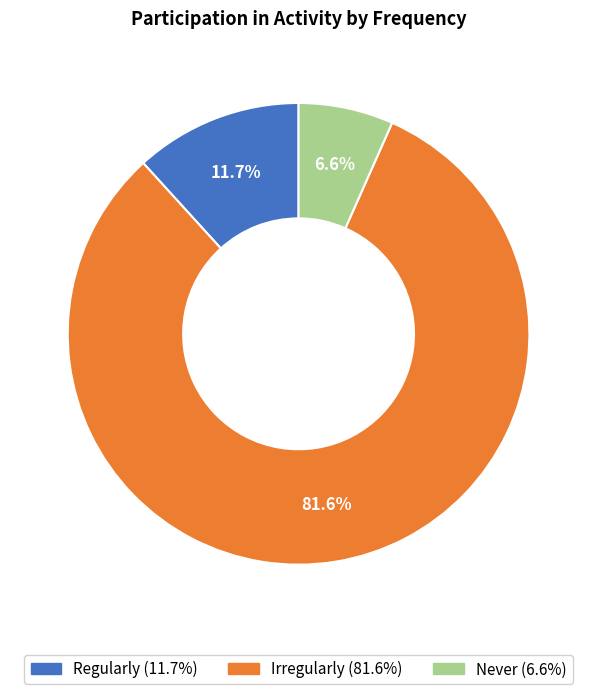

Combined, what portion of the pie is Irregularly and Regularly?

93.4%